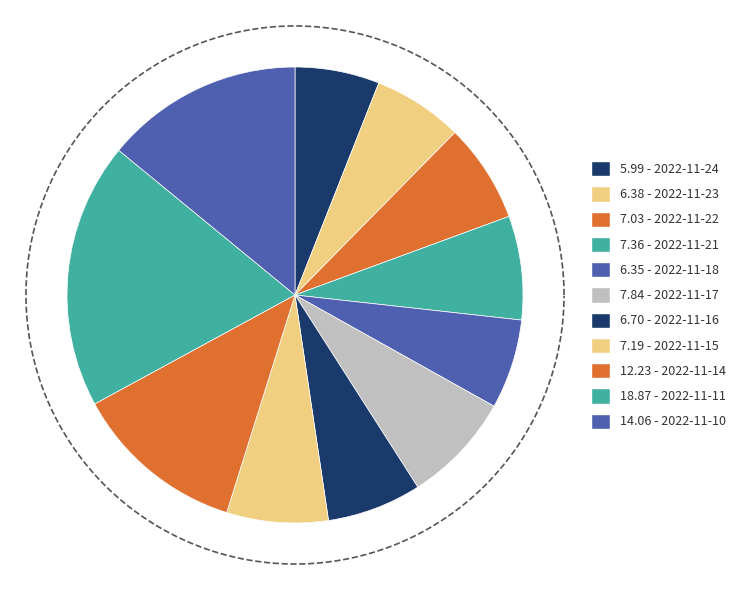

True or false: 2022-11-14 accounts for 21% of the total.

False